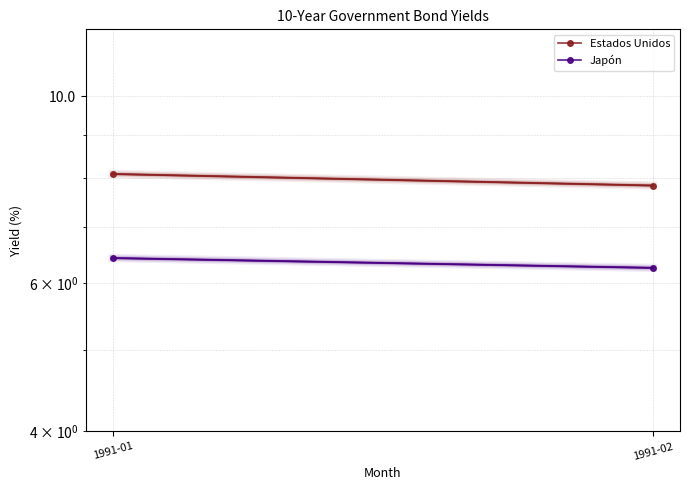

Is it true that Japón equals 6.3 at 1991-02?

True